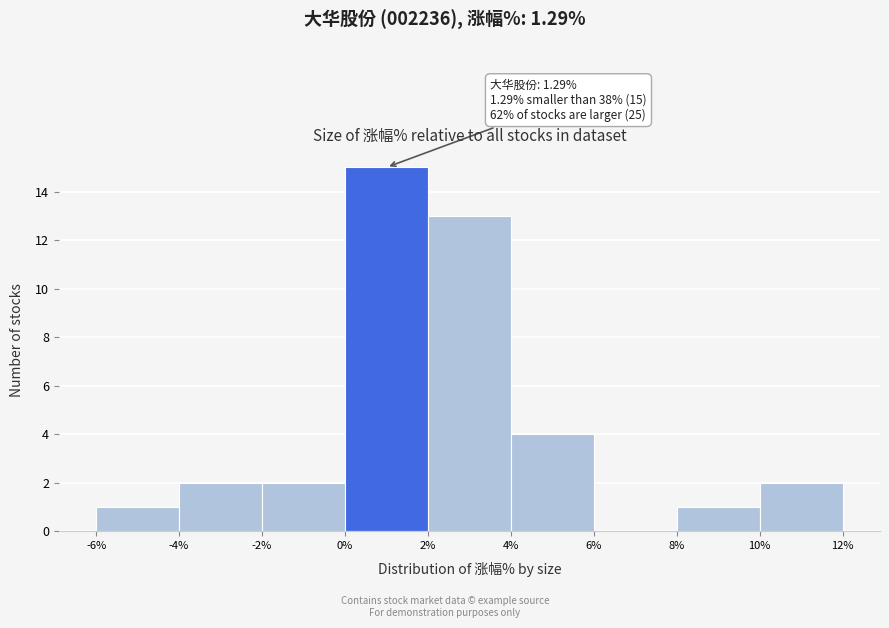

Which range on the x-axis has the tallest bar?

0% to 2%